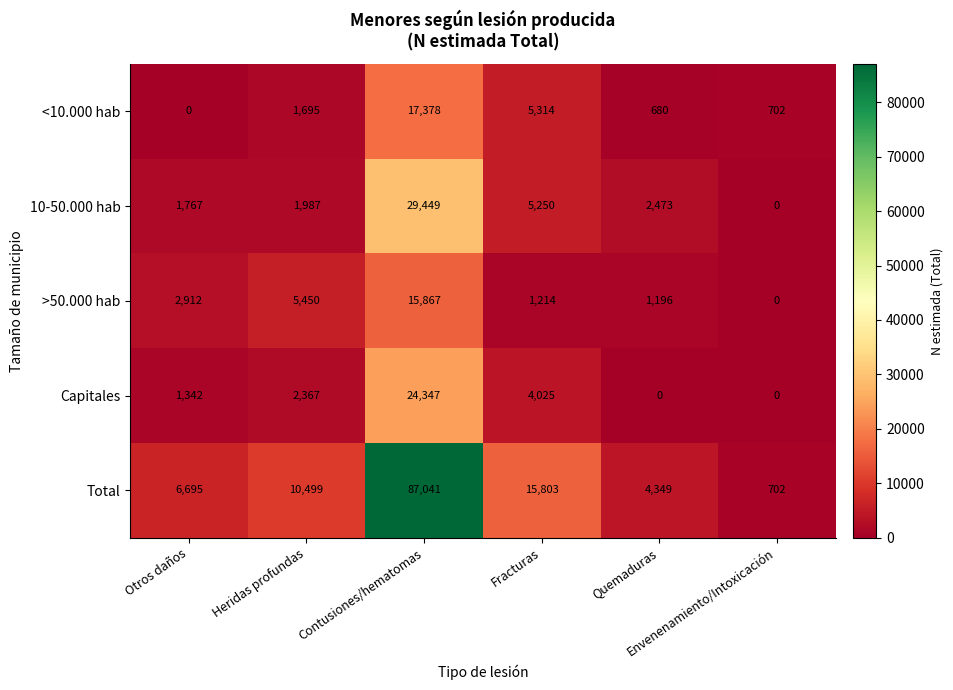

At how many categories does at least one series exceed 5279?

4